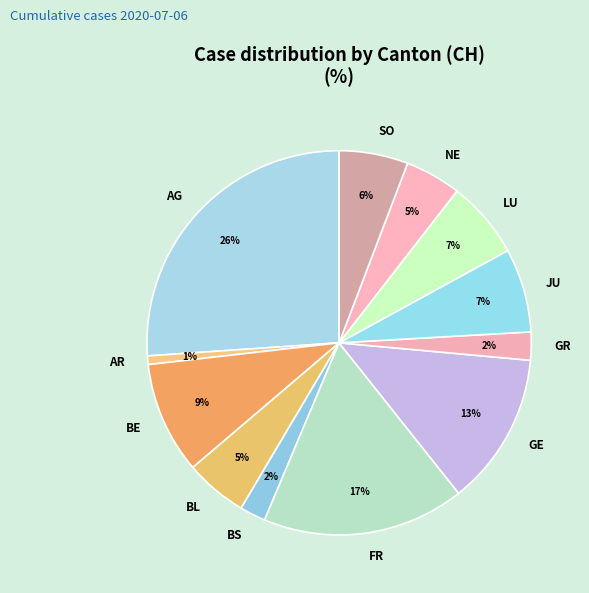

To the nearest percent, what is the difference between the BE and FR slice percentages?

8%